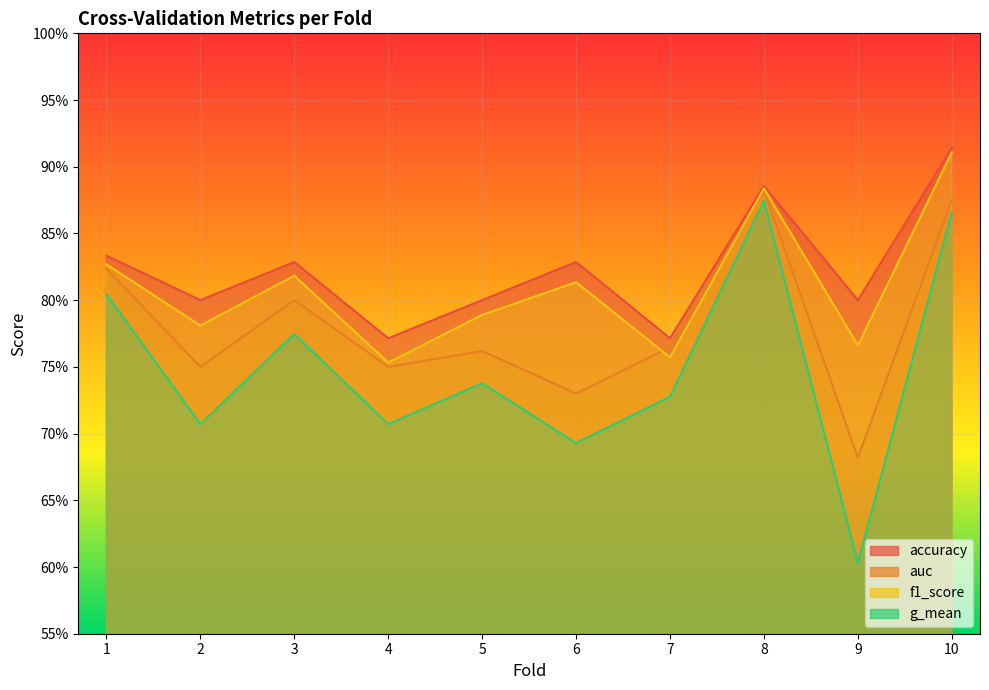

True or false: g_mean has more than 2 points higher than both neighbors.

True